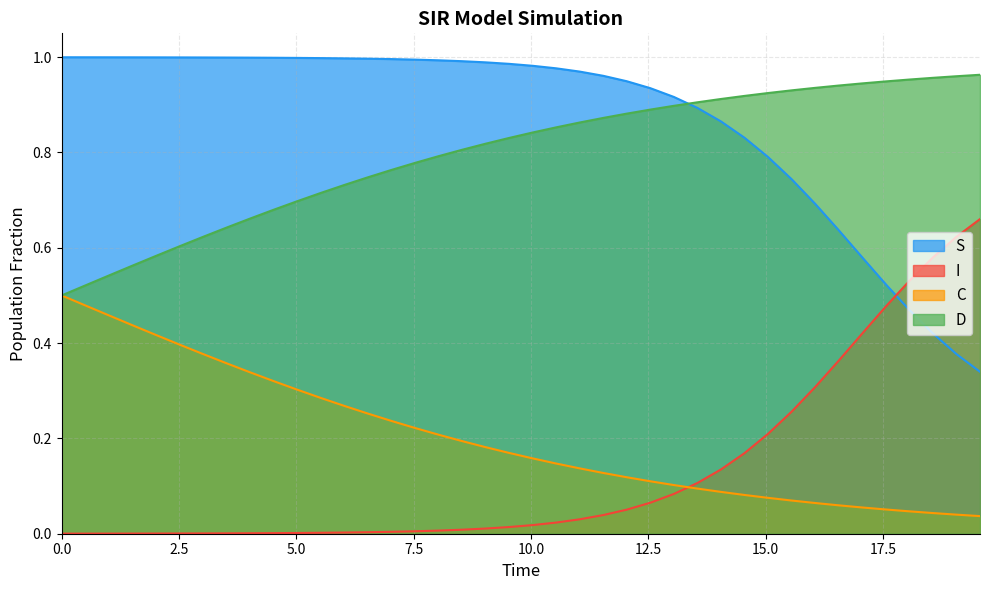

How many lines are shown in the chart?

4